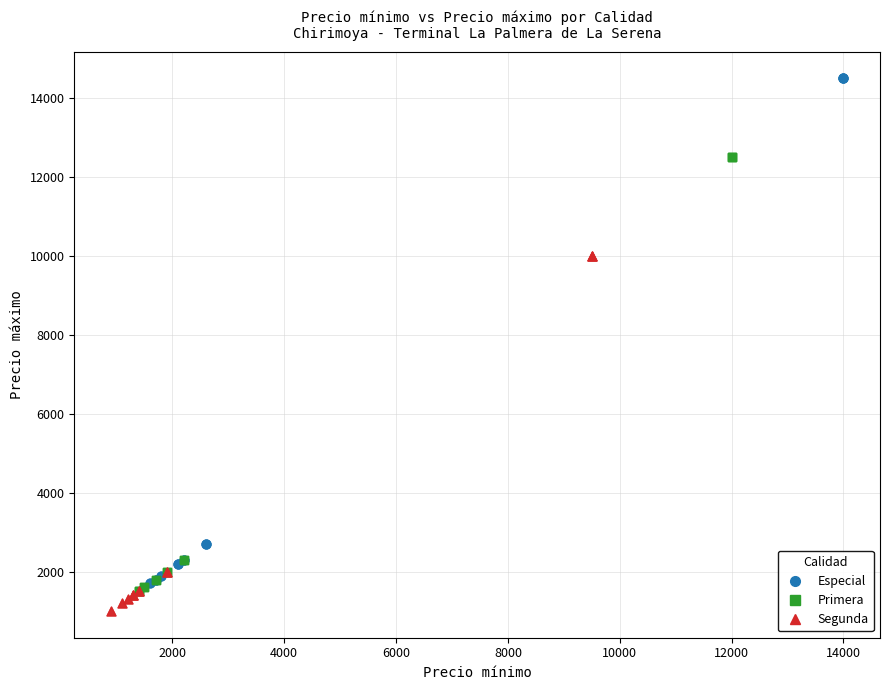

Which series reaches the maximum Y coordinate?

Especial